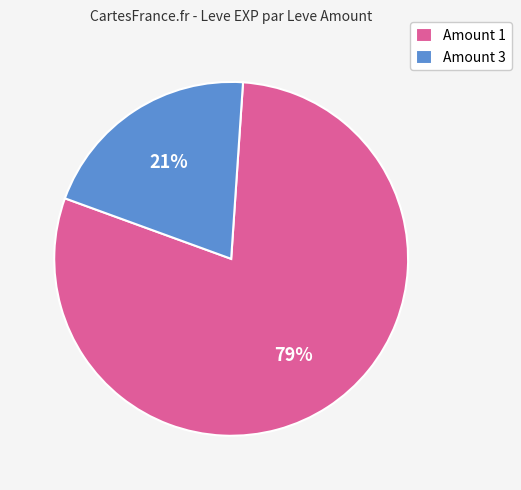

To the nearest percent, what is the average slice percentage?

50%